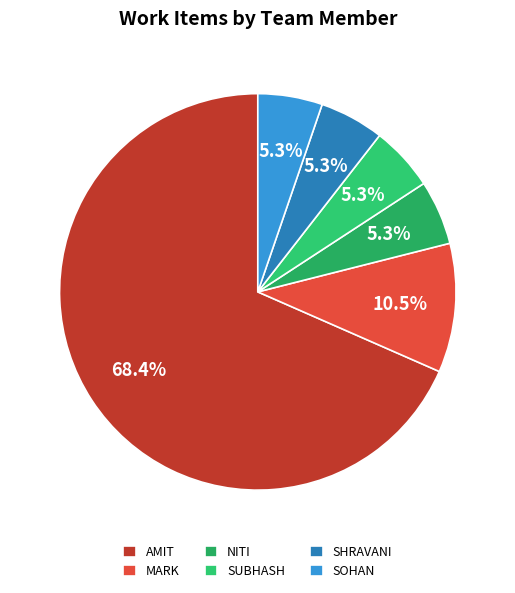

Count the number of slices in the pie.

6